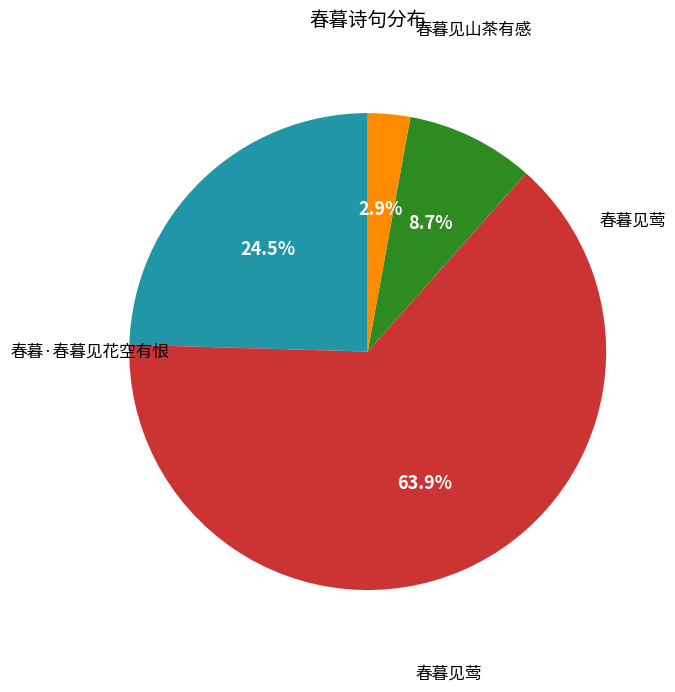

Is there any slice that represents more than half of the pie?

Yes